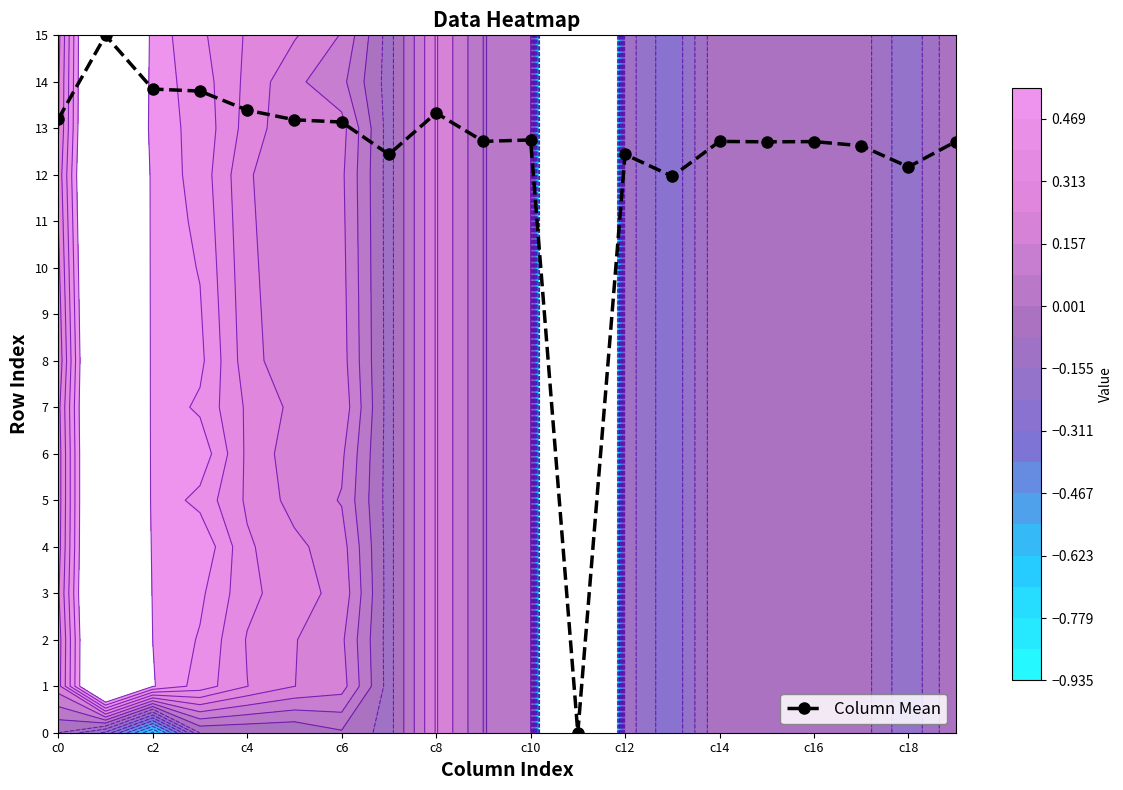

What is the difference between the maximum and minimum values?

15.0